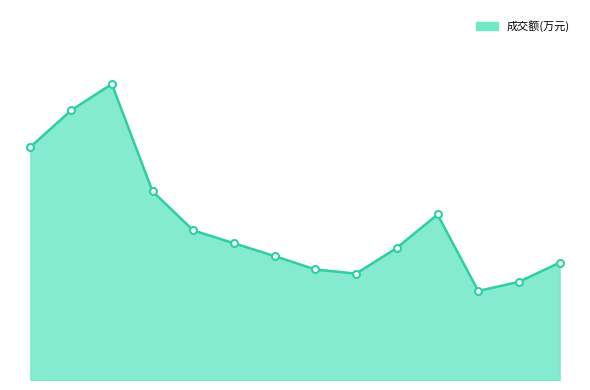

Does the chart have visible grid lines?

No